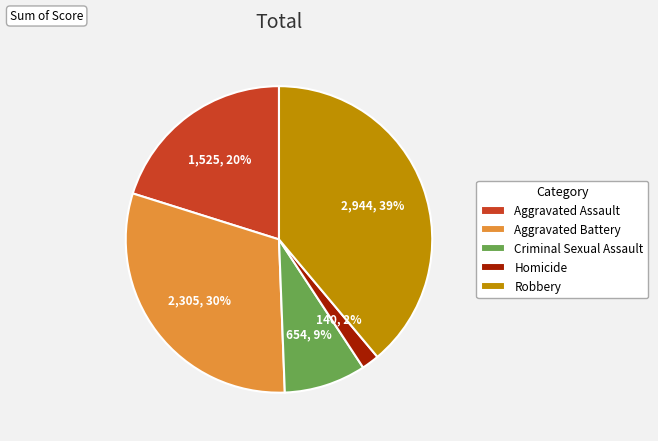

What percentage is the Robbery slice, to the nearest percent?

39%